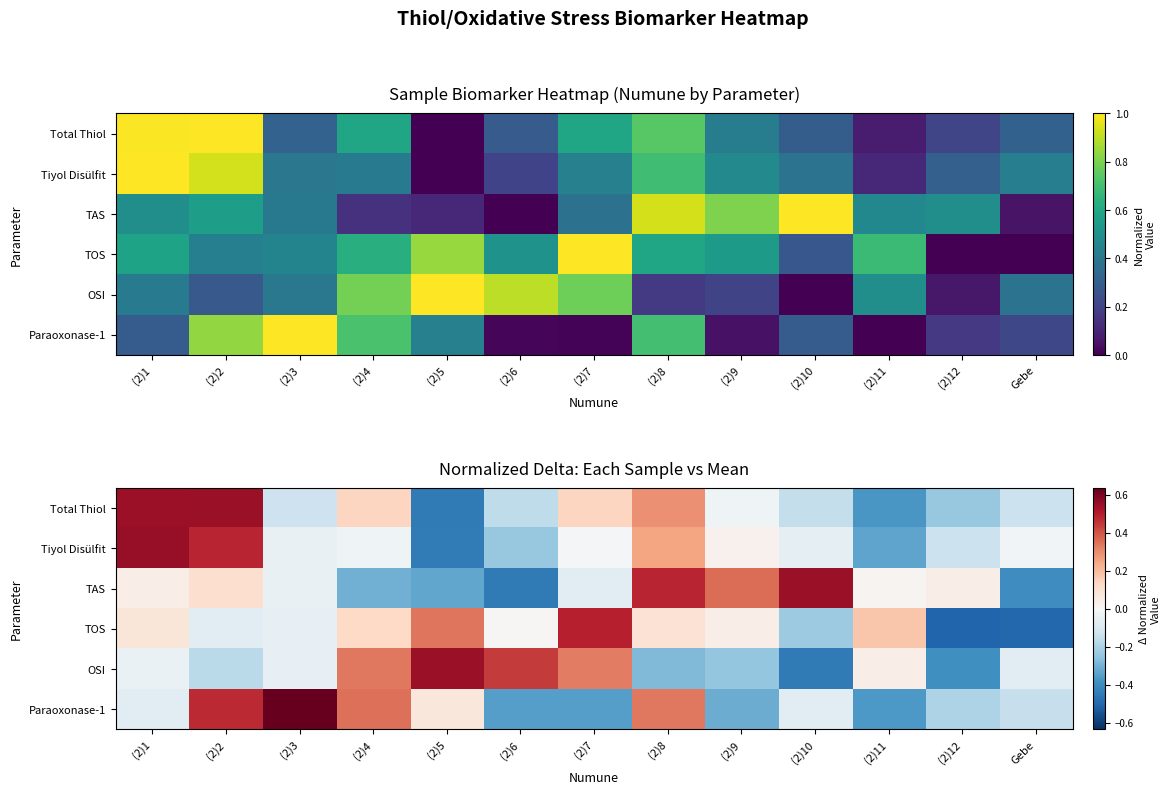

What is the minimum value for TAS?

-0.4